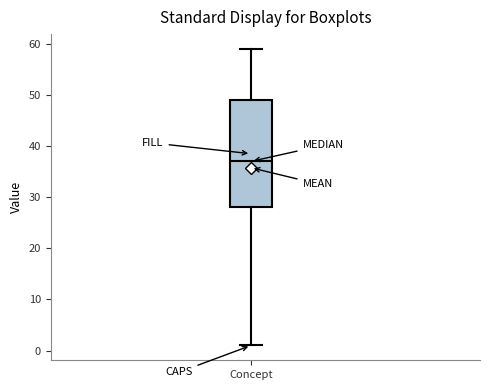

Transcribe this box plot: give where the median line is, the range the box spans, and where the two whiskers end, as read against the y-axis. The values are not printed on the chart, so give them approximately, as read against the axis.

median 37, box 28 to 49, whiskers 1 to 59